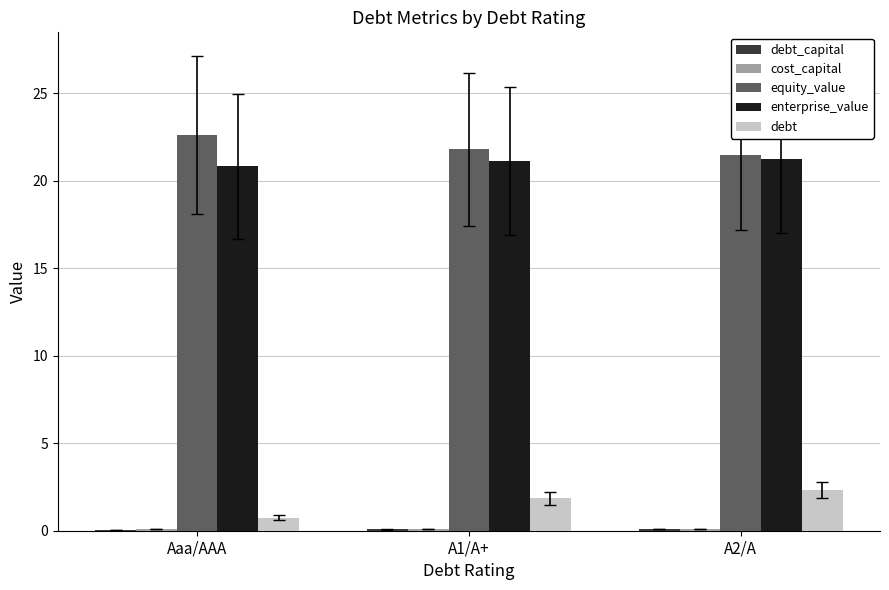

True or false: equity_value has a value of 32.9 at A1/A+.

False